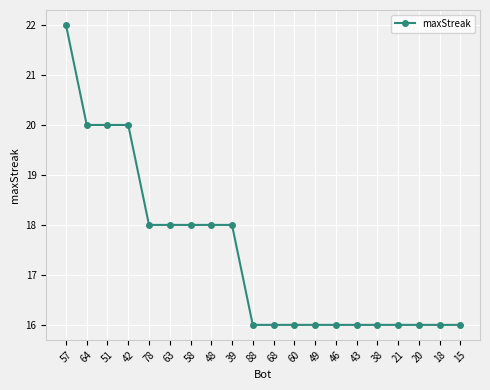

What is the label of the 6th point from the left?

63